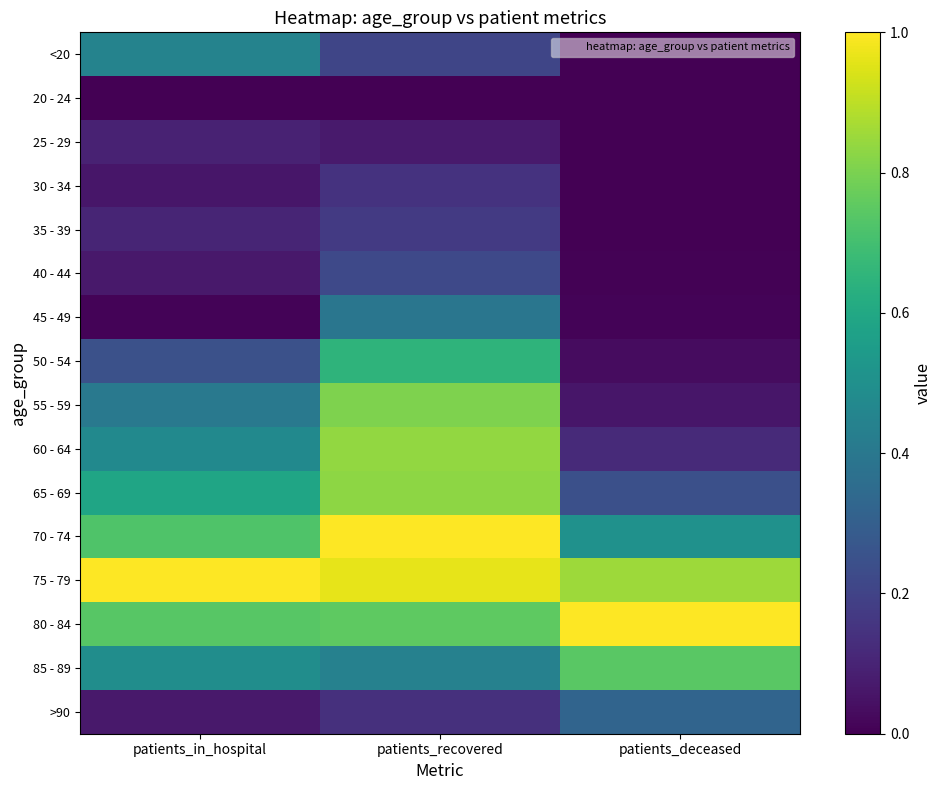

At patients_recovered, list the series in order from largest to smallest.

70 - 74, 75 - 79, 60 - 64, 65 - 69, 55 - 59, 80 - 84, 50 - 54, 85 - 89, 45 - 49, 40 - 44, <20, 35 - 39, 30 - 34, >90, 25 - 29, 20 - 24